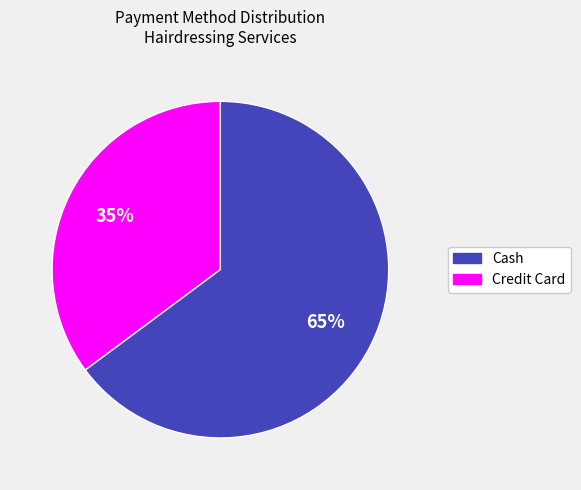

To the nearest percent, what is the average slice percentage?

50%